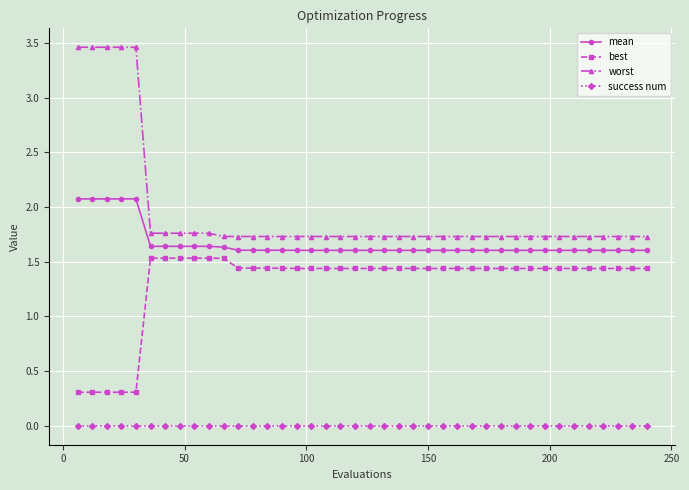

Which series has the widest spread of values?

worst